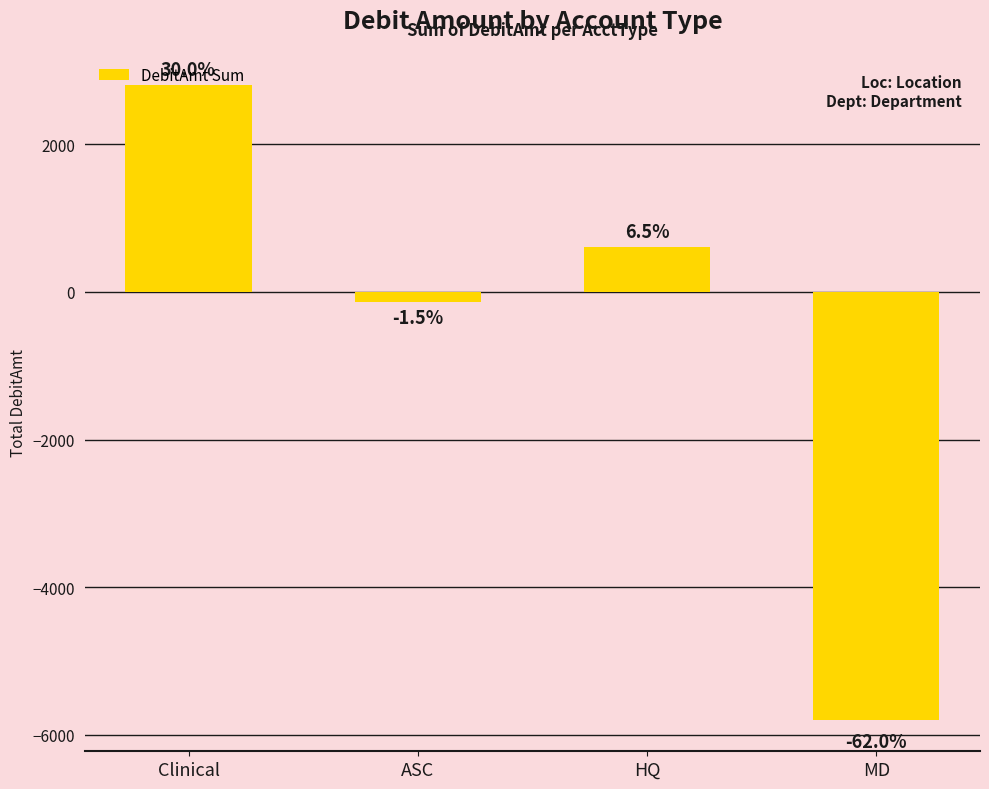

How many bars are there in total?

4